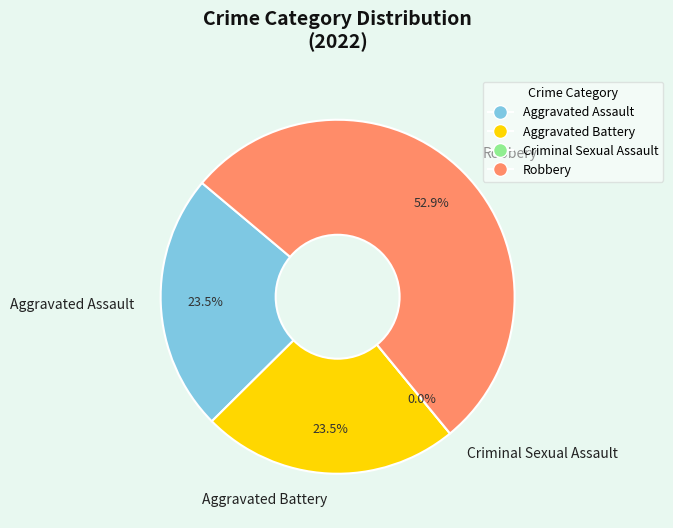

What percentage do Robbery and Aggravated Battery together represent?

76.5%